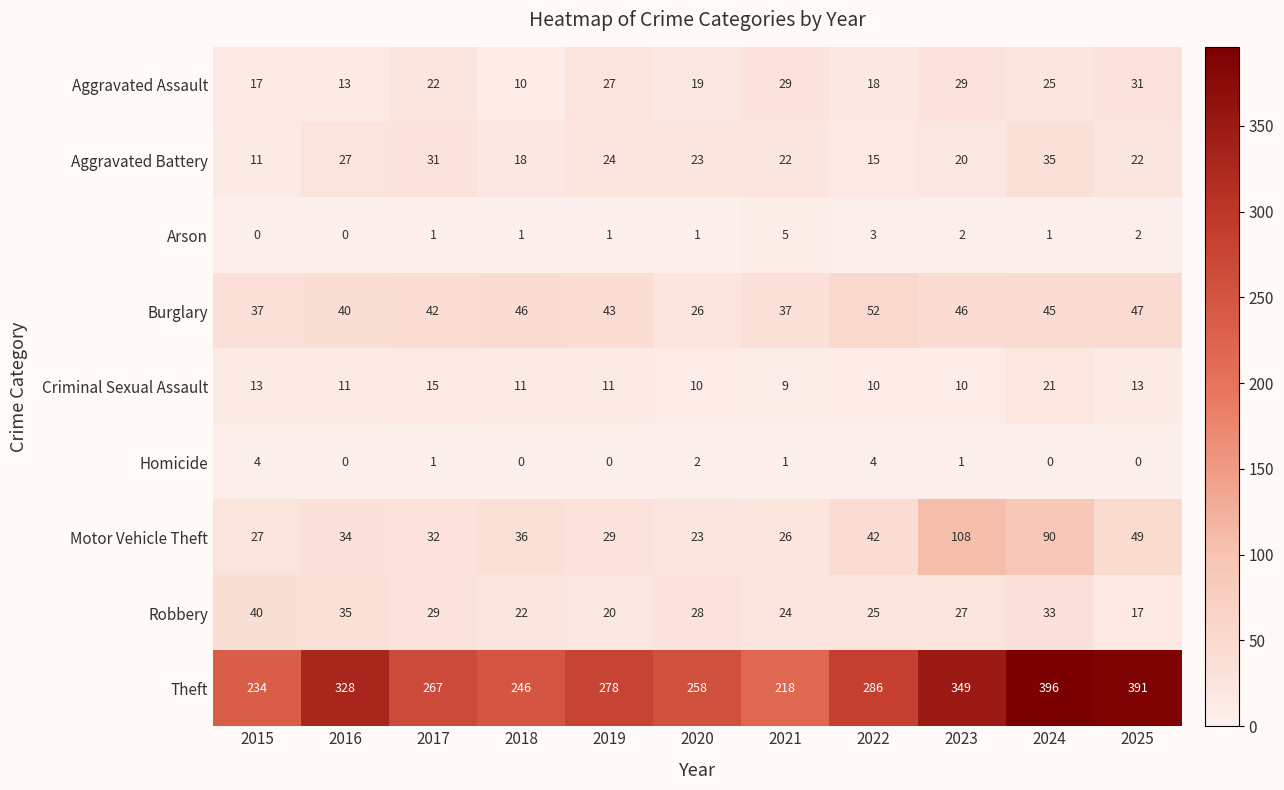

True or false: Theft has a value of 391 at 2025.

True